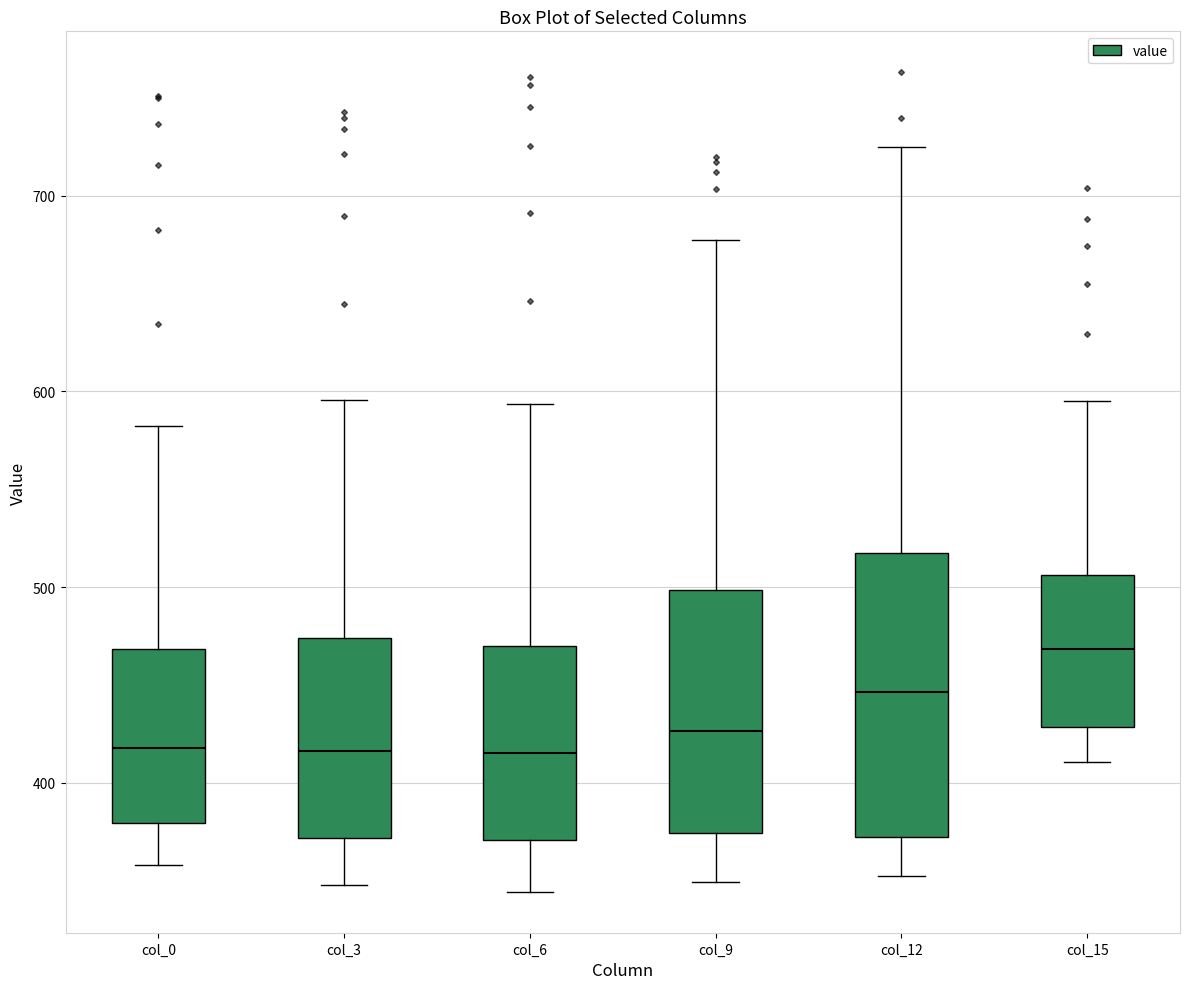

Comparing the boxes themselves (not the whiskers), which one is the tallest?

col_12